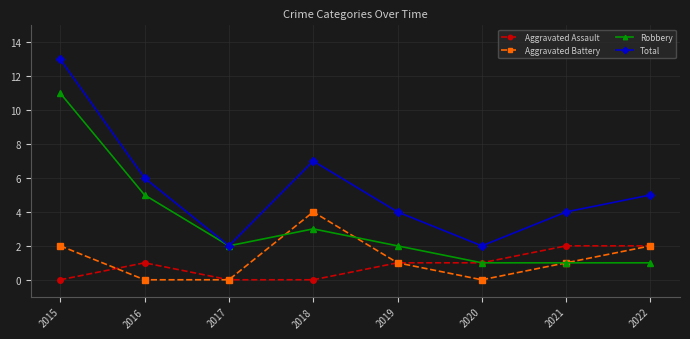

True or false: Aggravated Battery and Total intersect in this chart.

False